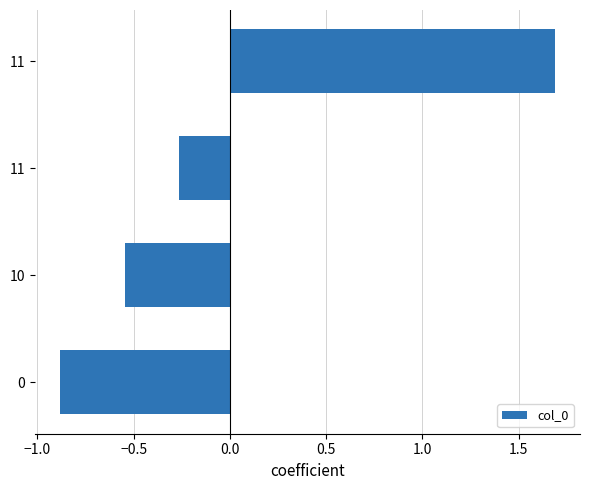

How many values are below zero?

3